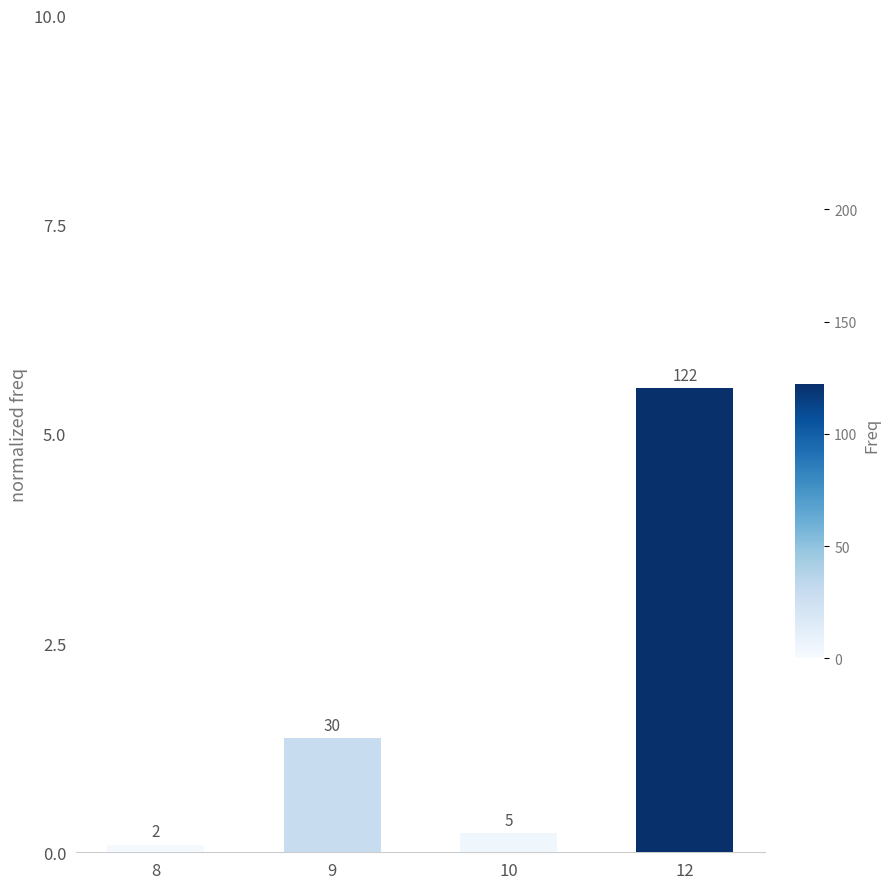

Does the chart contain any negative values?

No